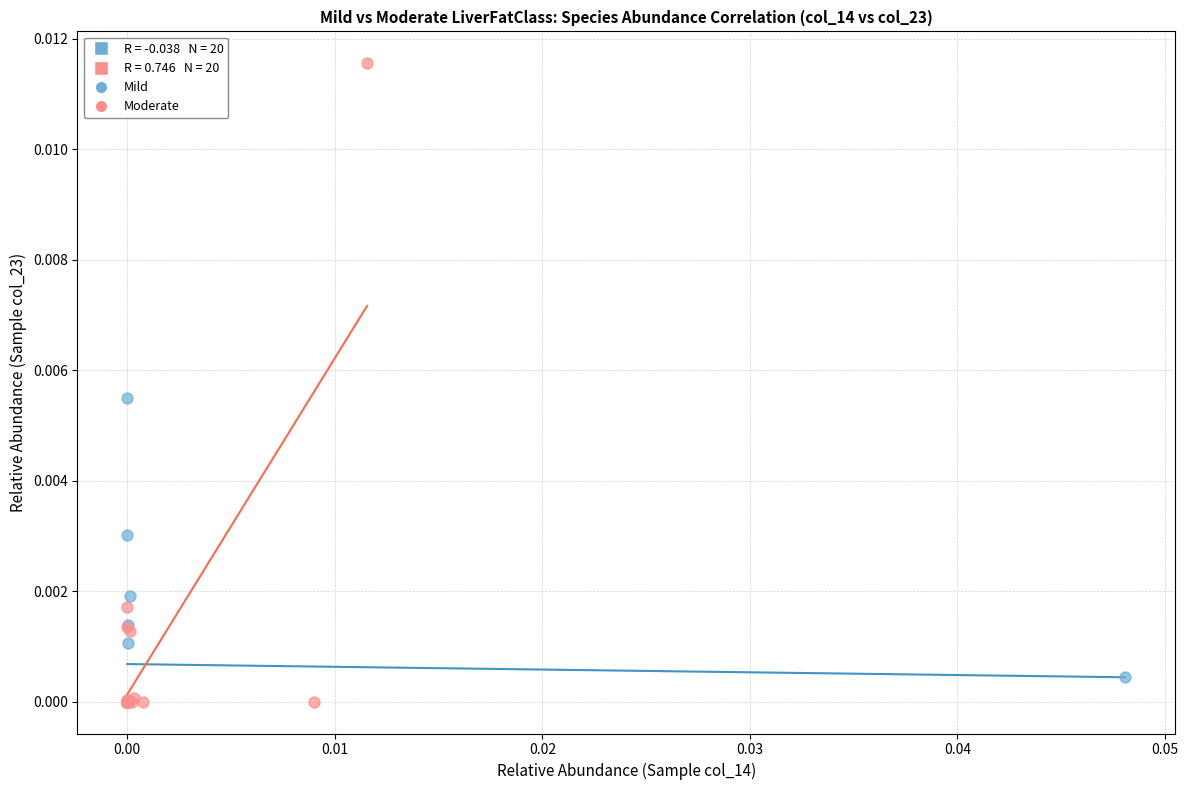

Which series reaches the maximum Y coordinate?

Moderate